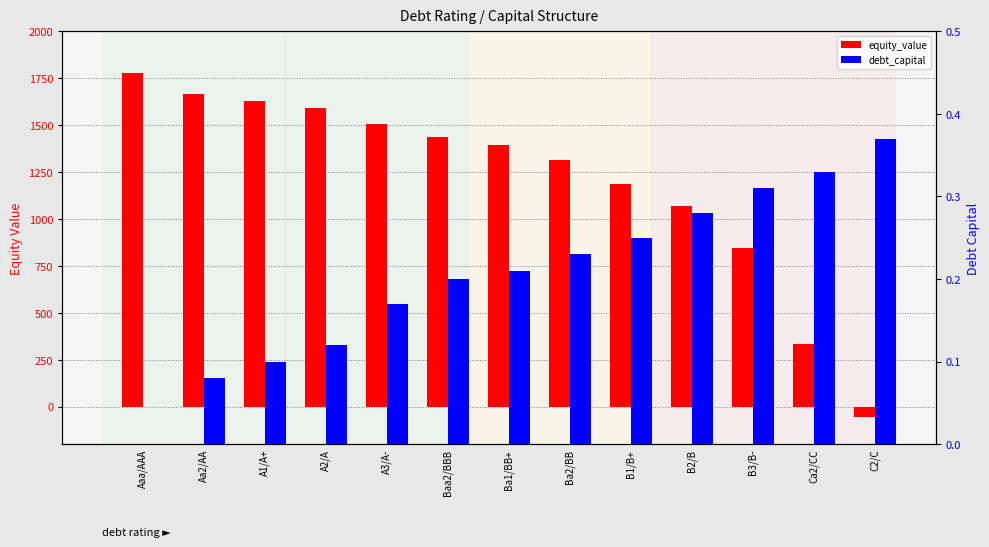

Reading left to right, what are all the values shown in this chart?

equity_value: Aaa/AAA=1779.3	Aa2/AA=1665.5	A1/A+=1628.5	A2/A=1591.4	A3/A-=1504.4	Baa2/BBB=1434.7	Ba1/BB+=1394.2	Ba2/BB=1314.2	B1/B+=1187.0	B2/B=1071.1	B3/B-=845.3	Ca2/CC=331.6	C2/C=-53.9
debt_capital: Aaa/AAA=0.0	Aa2/AA=0.1	A1/A+=0.1	A2/A=0.1	A3/A-=0.2	Baa2/BBB=0.2	Ba1/BB+=0.2	Ba2/BB=0.2	B1/B+=0.2	B2/B=0.3	B3/B-=0.3	Ca2/CC=0.3	C2/C=0.4